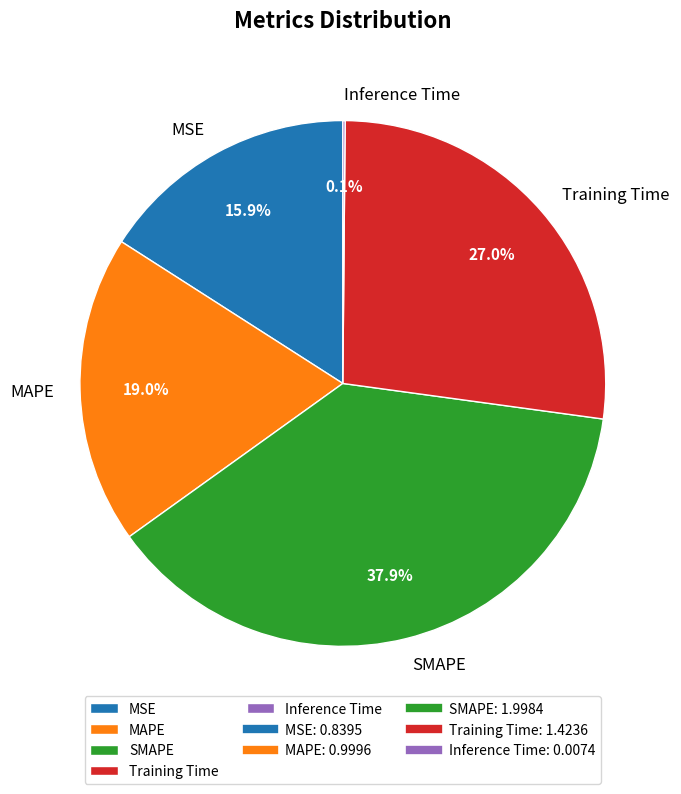

Approximately how many times larger is the value at MSE compared to SMAPE?

0.4